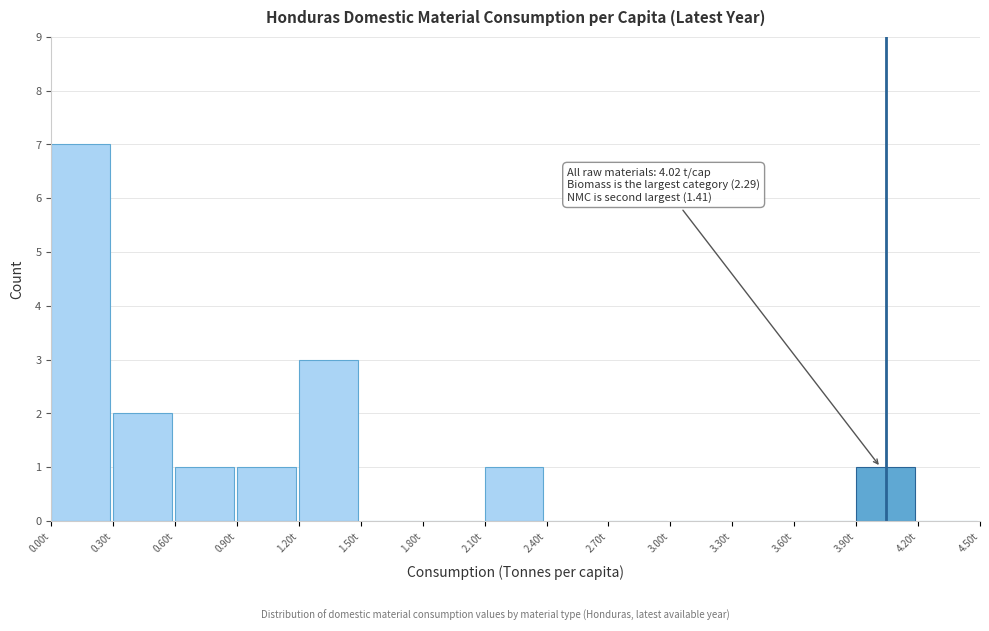

Which range on the x-axis has the tallest bar?

0.0 to 0.3